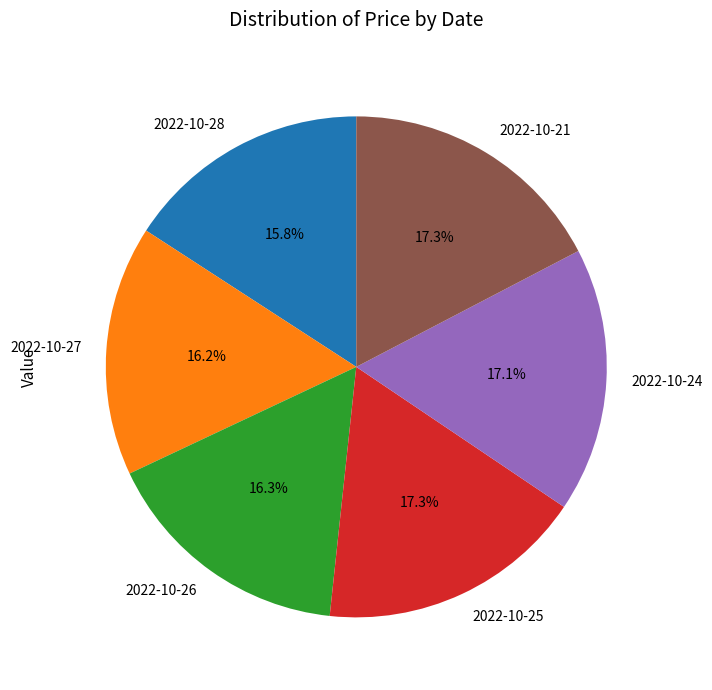

Does any single category account for the majority?

No